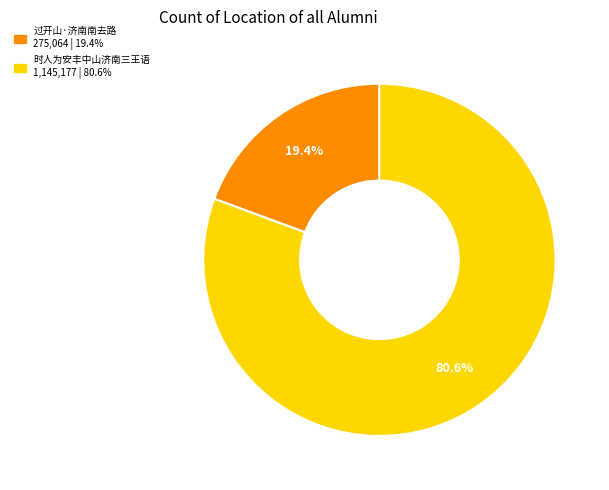

Which category has the smallest portion of the pie?

过开山·济南南去路